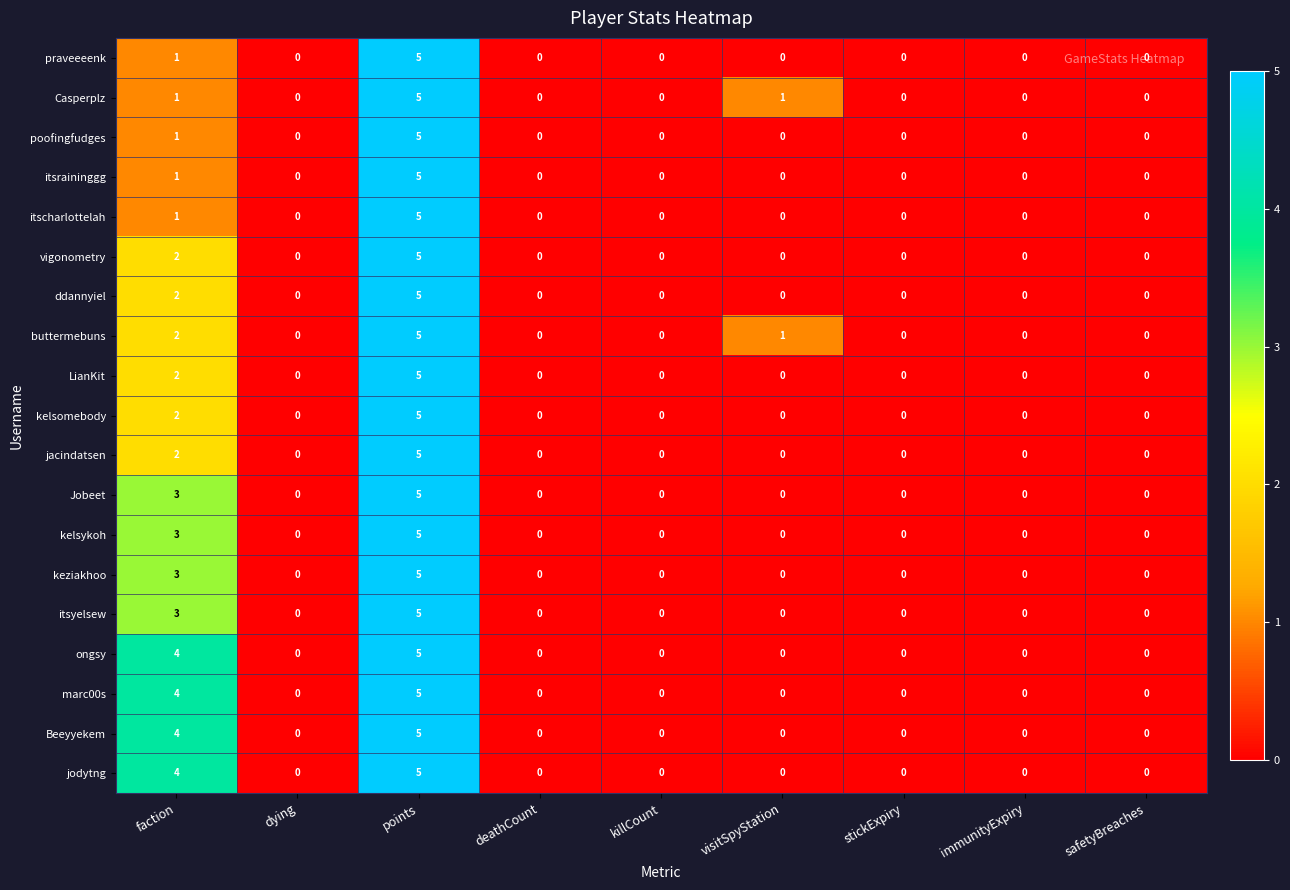

At which label is LianKit closest to 2?

faction